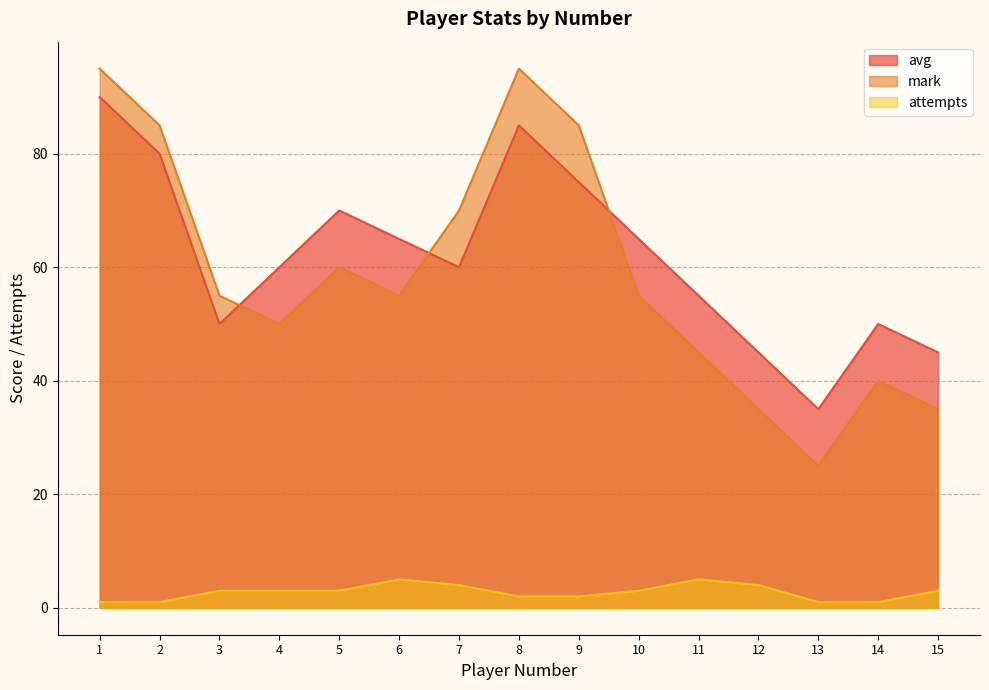

What is the spread (max minus min) of values at 3?

52